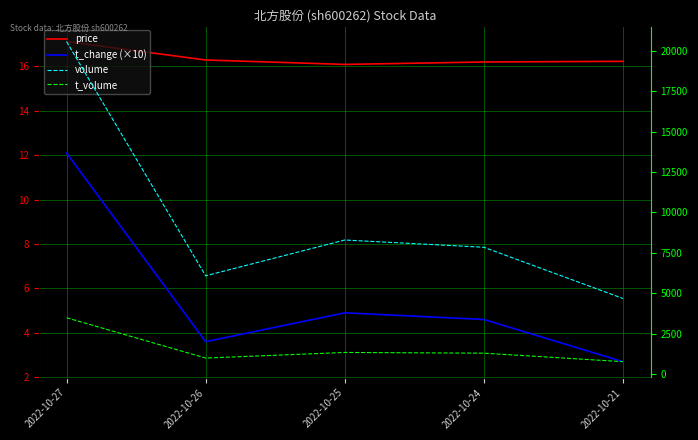

What is the difference between the maximum and minimum values in the t_change (×10) series?

9.4